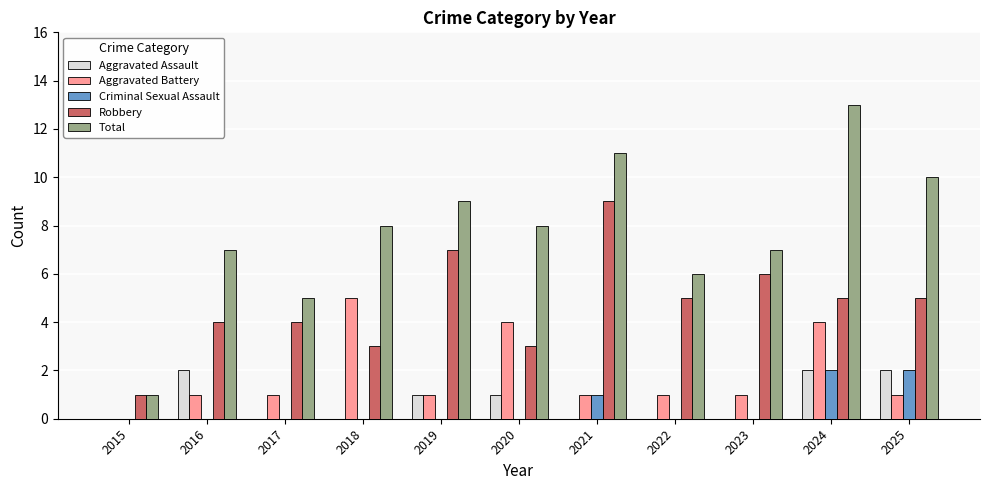

What is the maximum value shown in the chart?

13